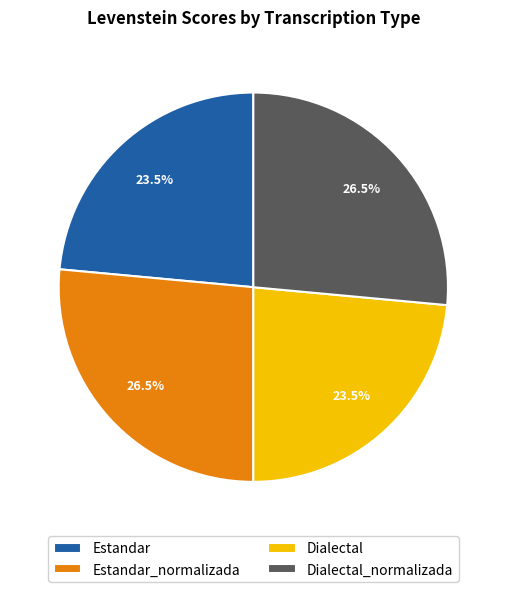

How many segments does this pie chart have?

4